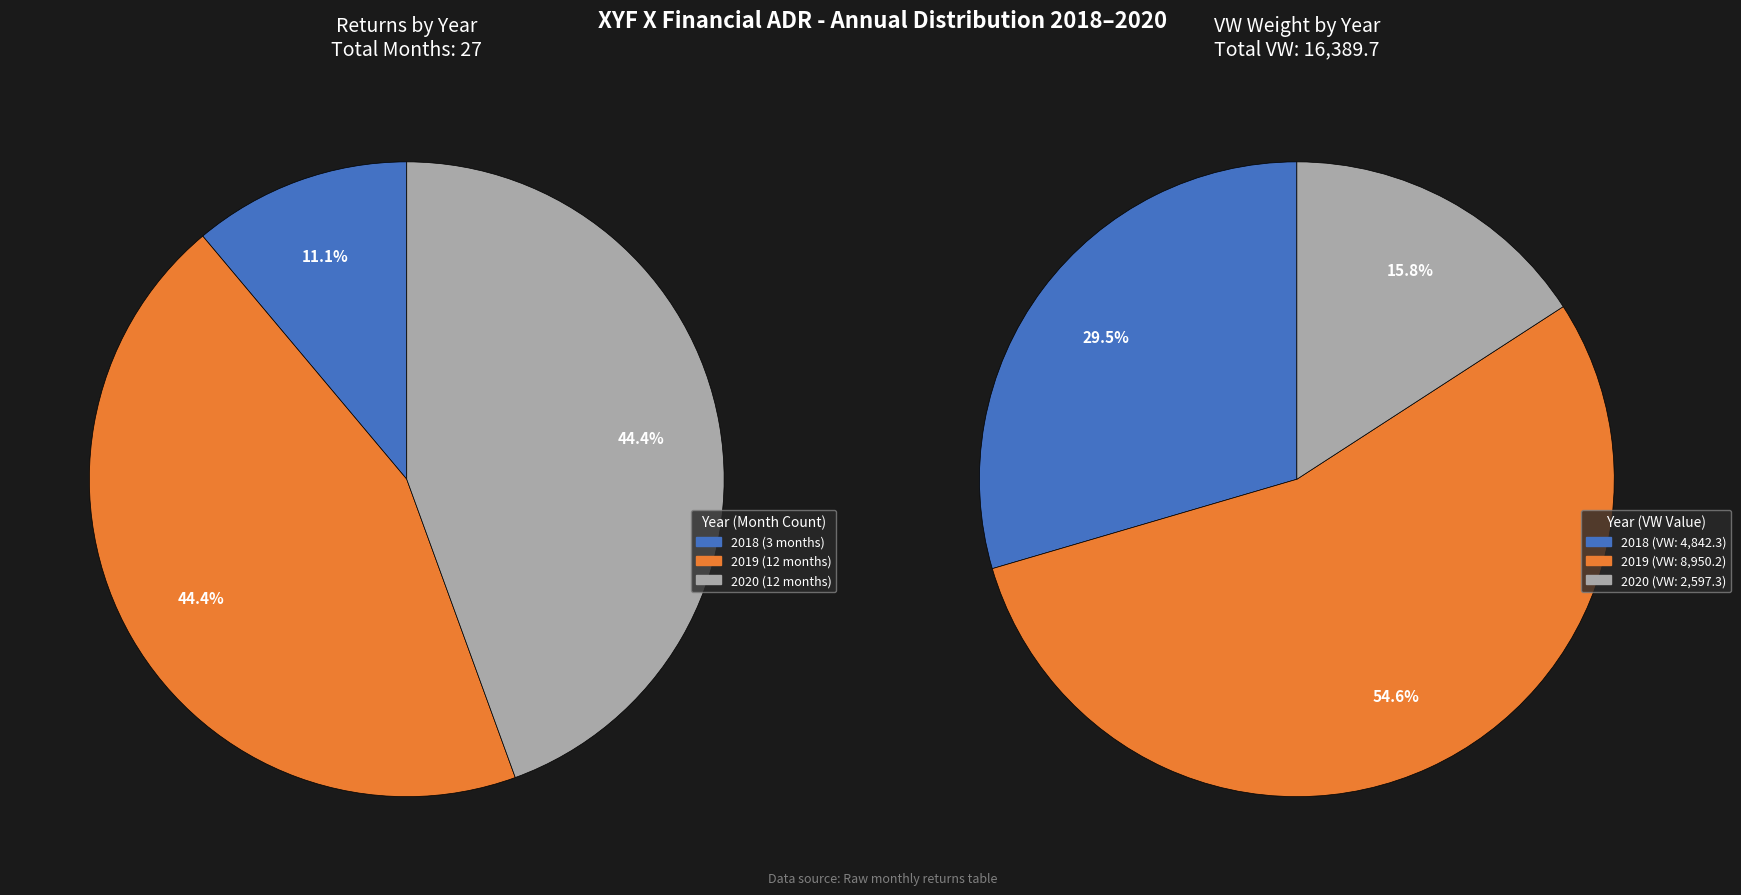

True or false: 2019 accounts for 38% of the total.

False